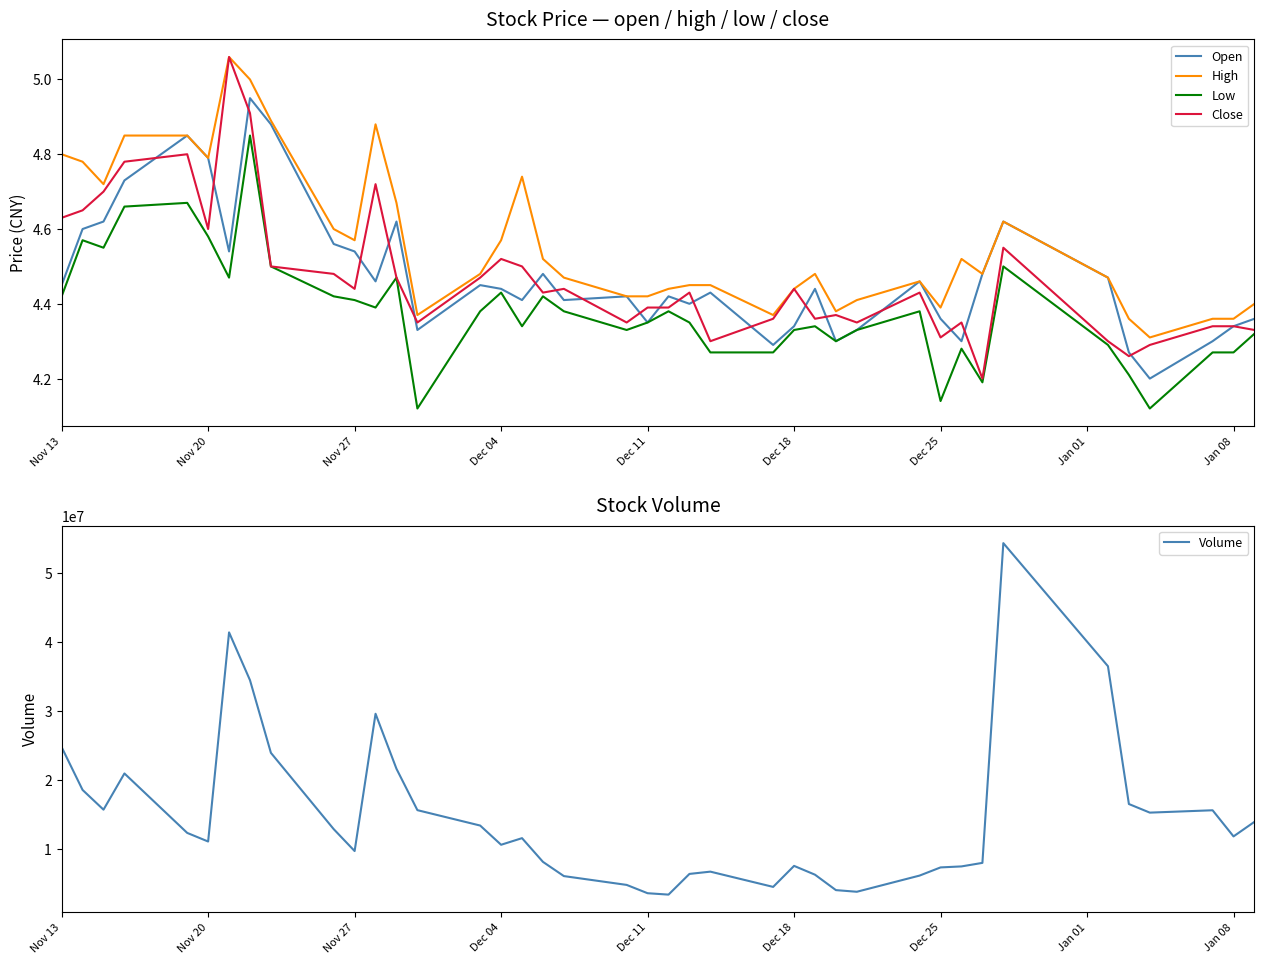

True or false: Low and High intersect in this chart.

False